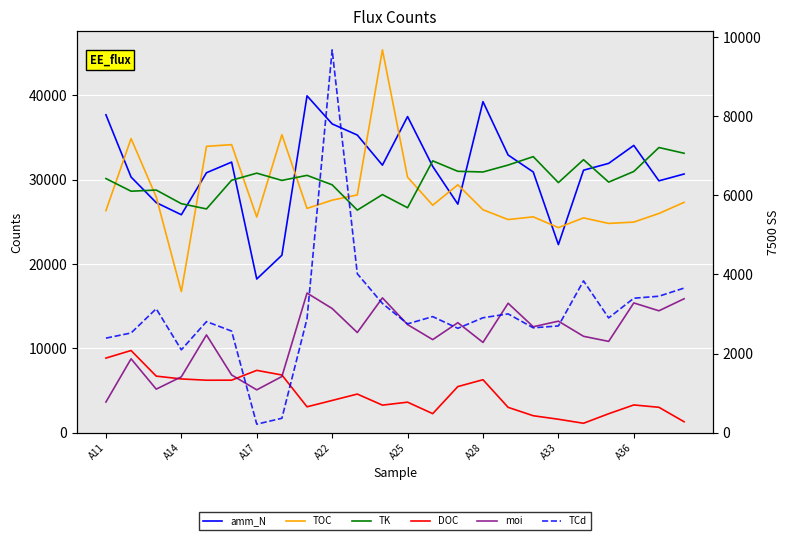

What is the spread (max minus min) of values at 23?

31834.0